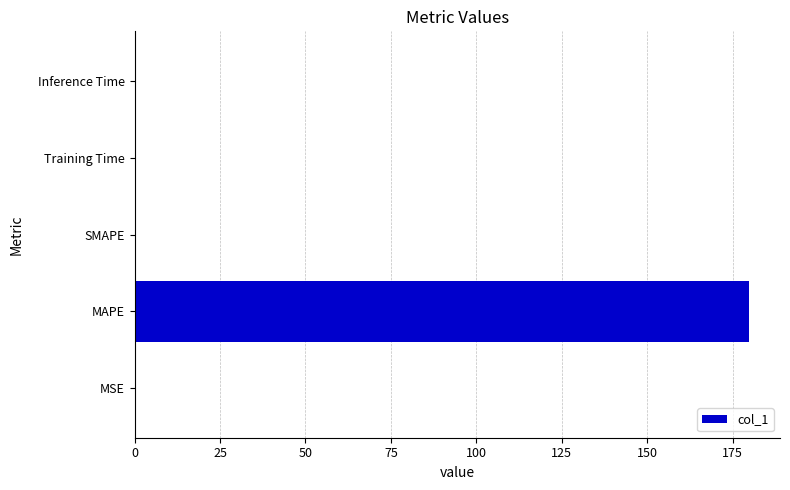

How many data points does each series have?

5